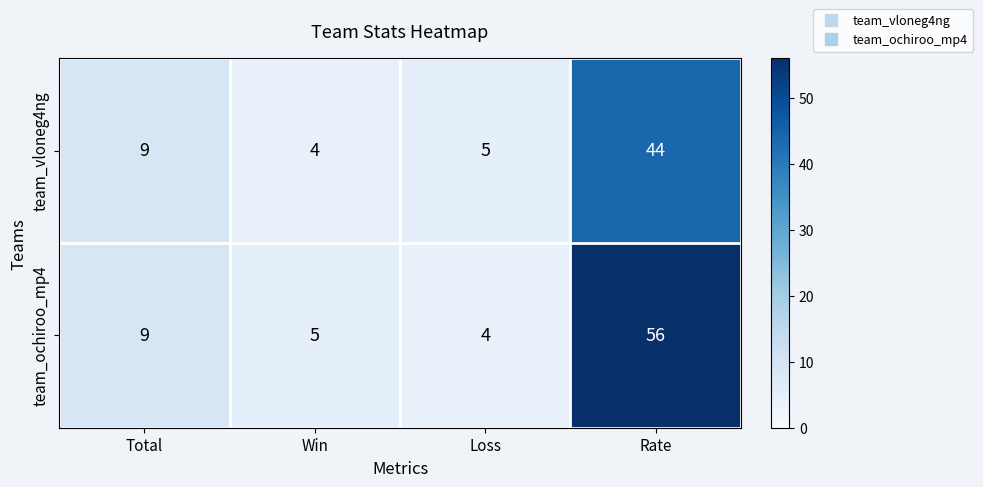

What is the maximum value shown in the chart?

56